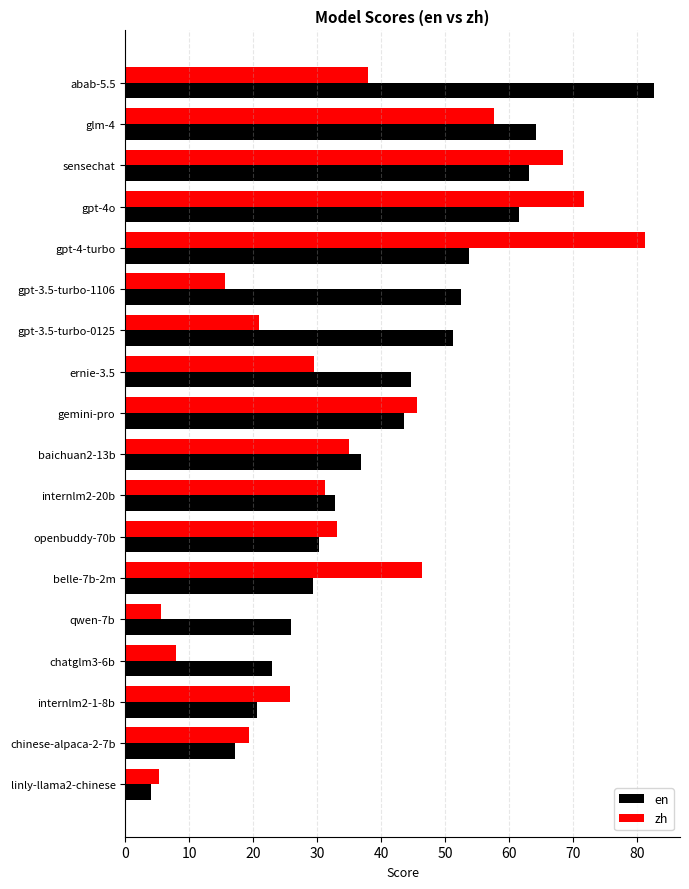

What is the average value of the zh series?

35.5